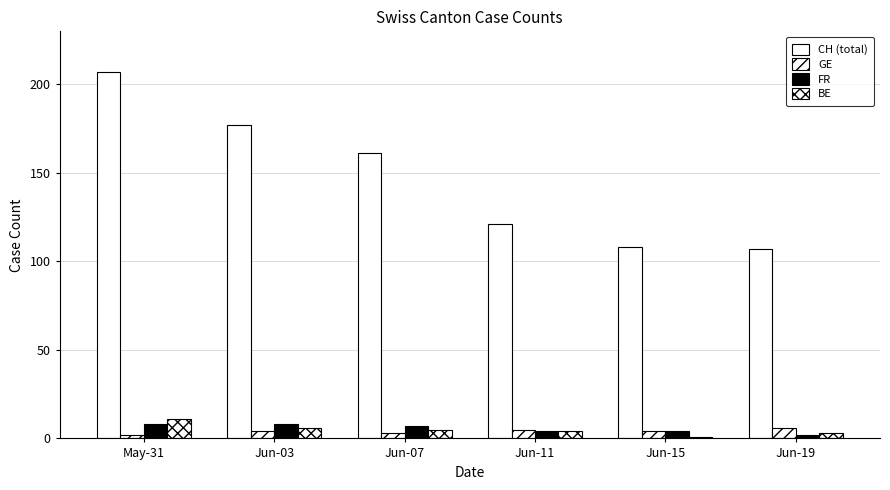

How many data points in CH (total) are less than 161?

3